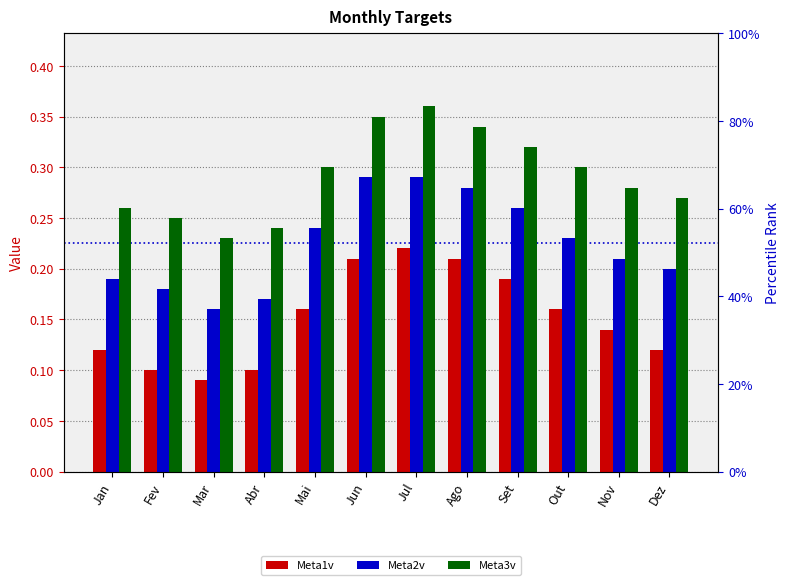

Which label corresponds to the largest value in the chart?

Jul